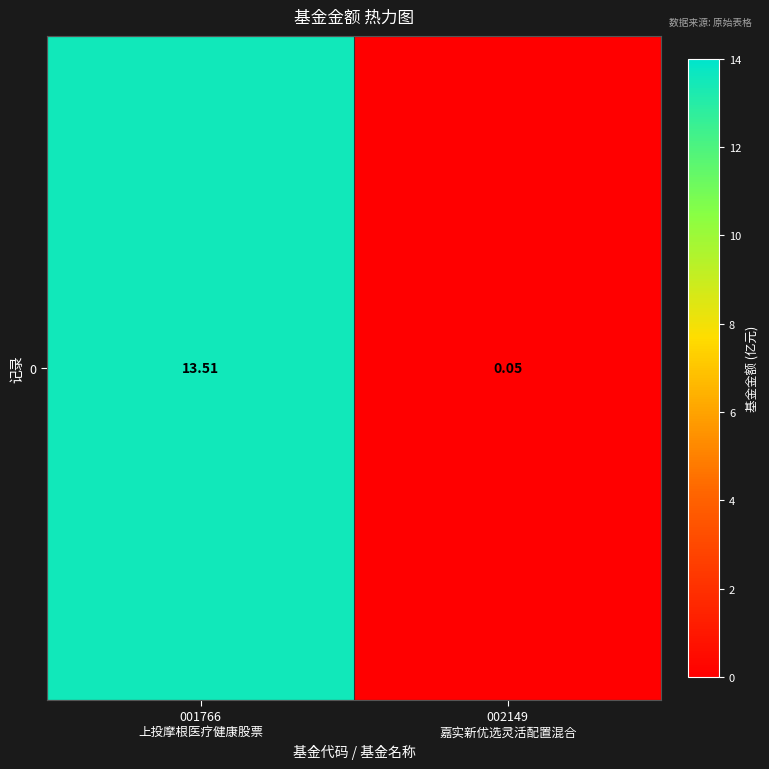

How many categories are shown in the chart?

2